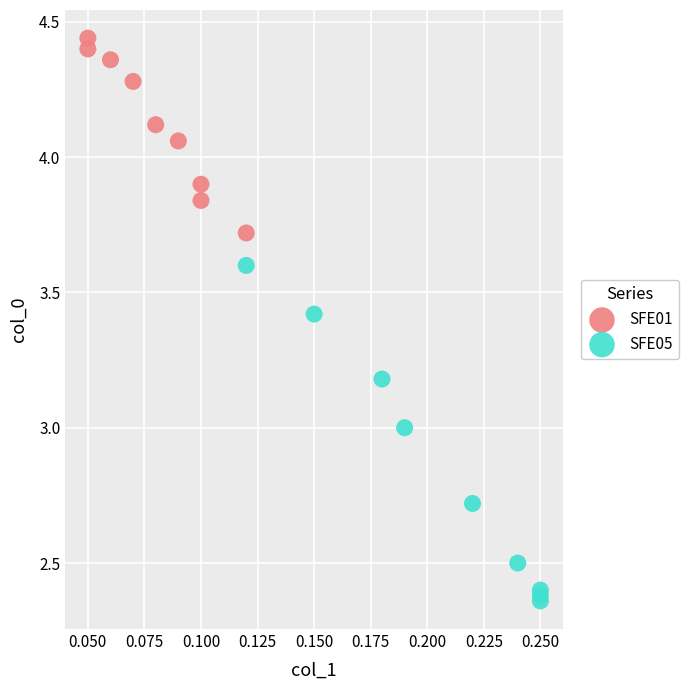

Which series reaches the minimum Y coordinate?

SFE05